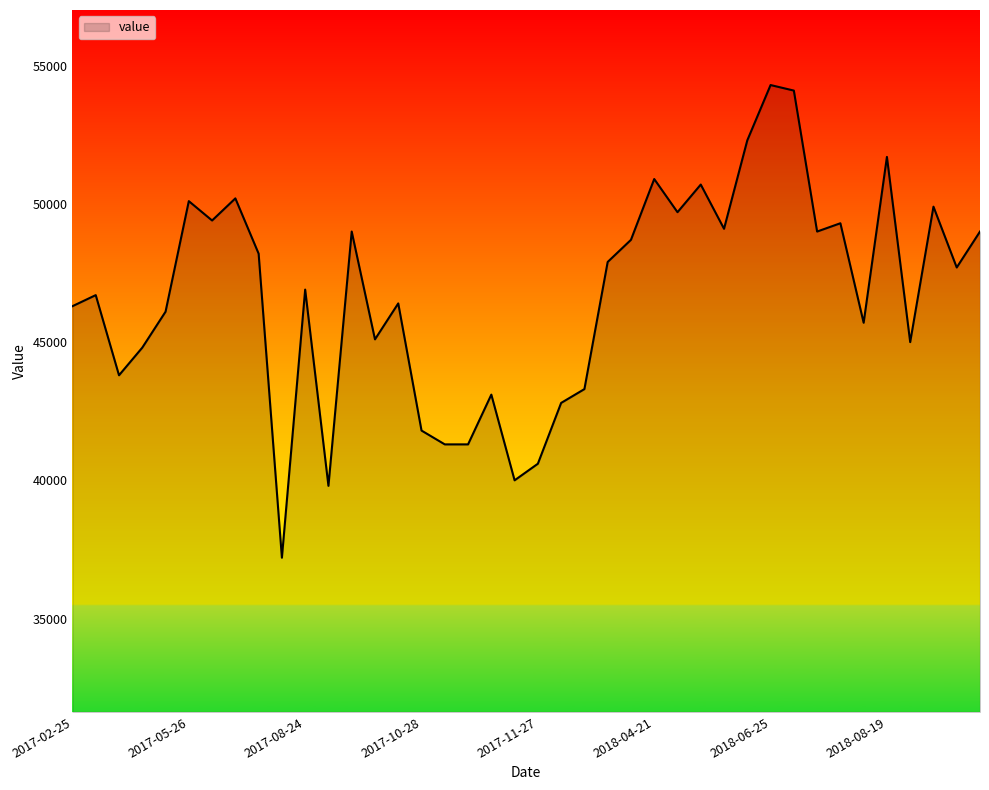

What is the greatest value displayed?

54300